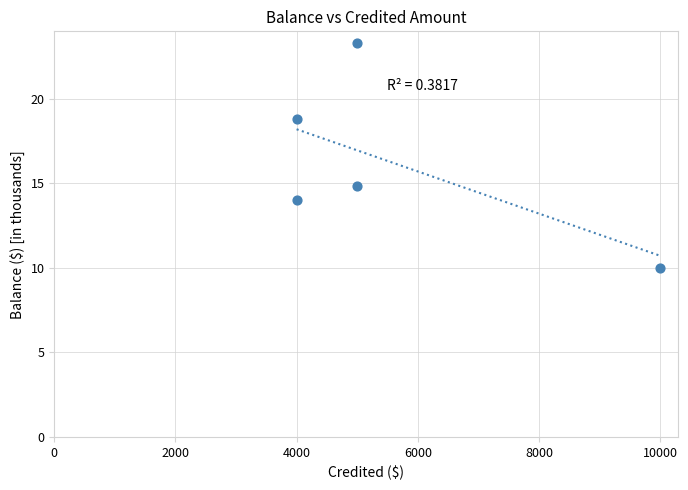

What Y value in the scatter plot is closest to 16?

14.8